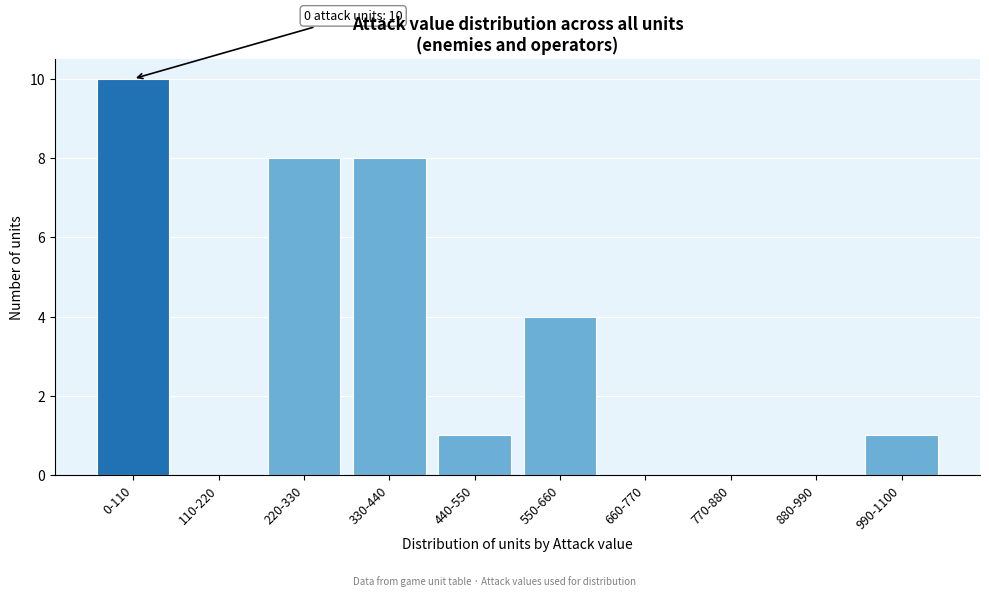

Reading right to left, list all the values displayed in this chart.

990-1100=1	880-990=0	770-880=0	660-770=0	550-660=4	440-550=1	330-440=8	220-330=8	110-220=0	0-110=10